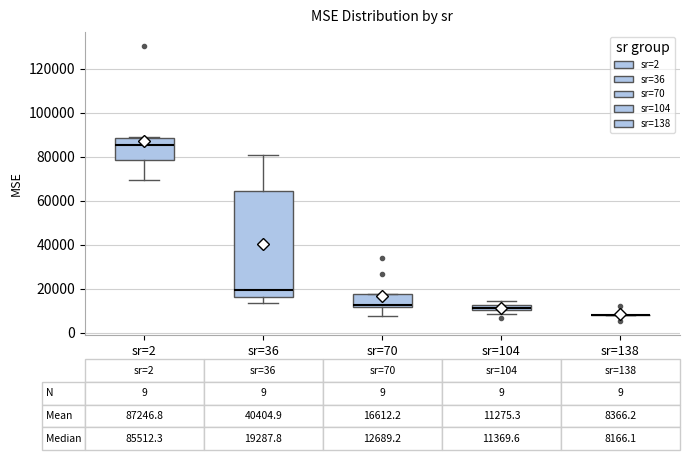

Which box is the tallest, from its lower edge to its upper edge?

sr=36